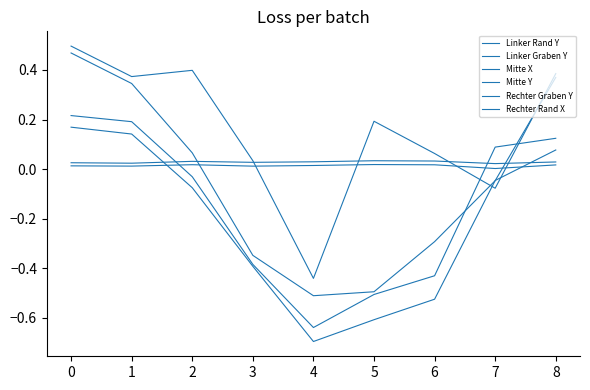

Reading left to right, list all the values displayed in this chart.

Linker Rand Y: 0.5	0.3	0.1	-0.3	-0.5	-0.5	-0.3	-0.0	0.4
Linker Graben Y: 0.2	0.1	-0.1	-0.4	-0.7	-0.6	-0.5	-0.0	0.1
Mitte X: 0.0	0.0	0.0	0.0	0.0	0.0	0.0	0.0	0.0
Mitte Y: 0.5	0.4	0.4	0.0	-0.4	0.2	0.1	-0.1	0.4
Rechter Graben Y: 0.2	0.2	-0.0	-0.4	-0.6	-0.5	-0.4	0.1	0.1
Rechter Rand X: 0.0	0.0	0.0	0.0	0.0	0.0	0.0	0.0	0.0